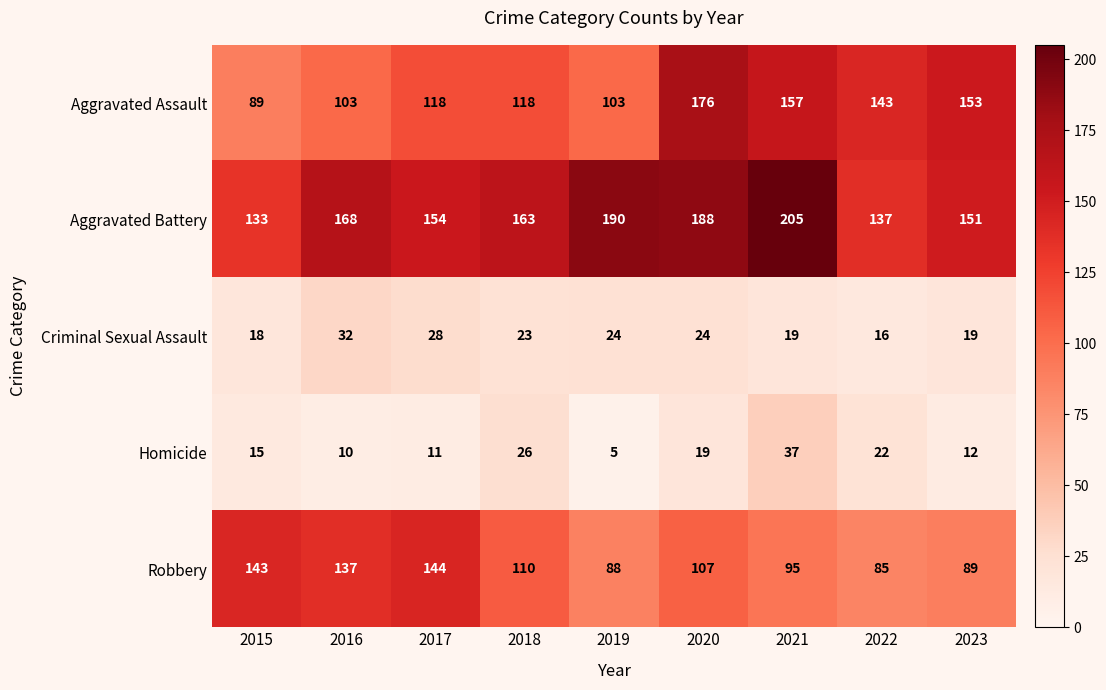

How many categories are shown in the chart?

9